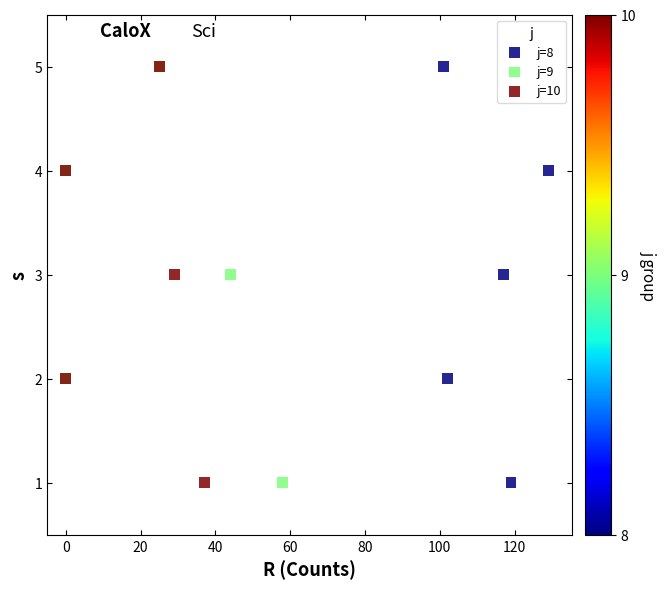

What are all the series names shown in the legend?

j=8, j=9, j=10